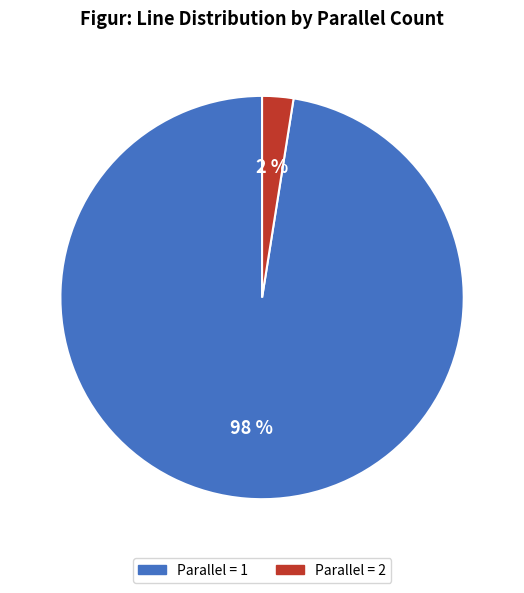

To the nearest percent, what is the average slice percentage?

50%